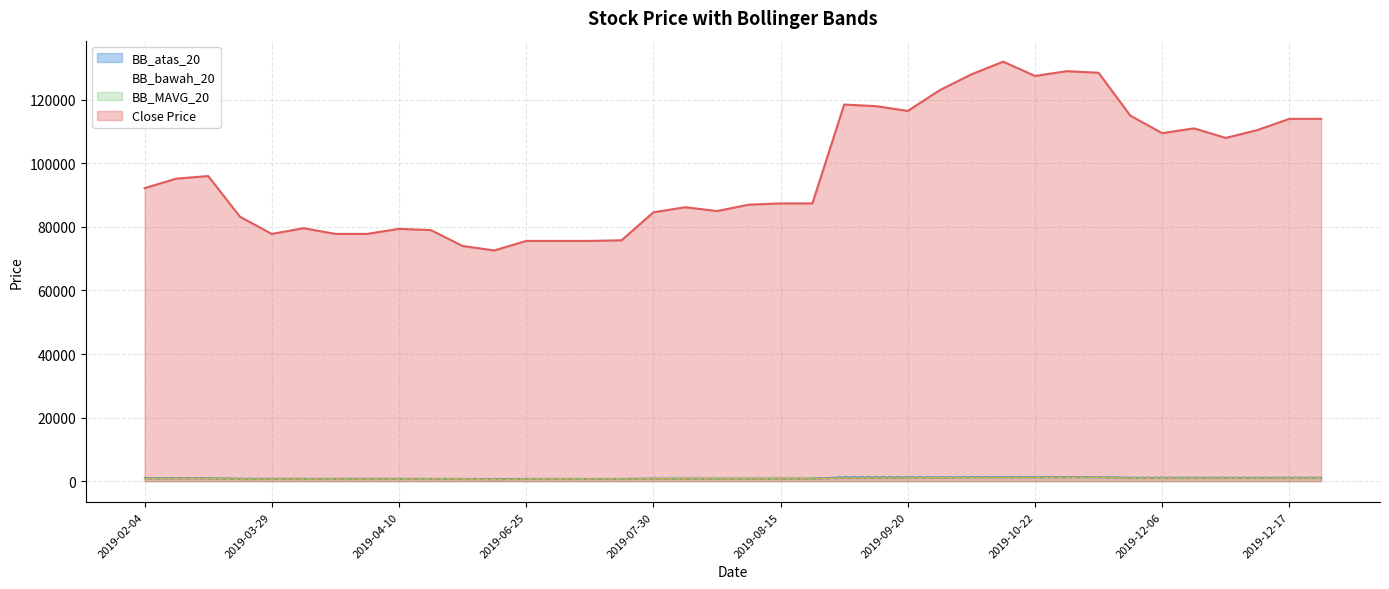

At 2019-12-18, list the series in order from smallest to largest.

BB_bawah_20, BB_MAVG_20, BB_atas_20, Close Price